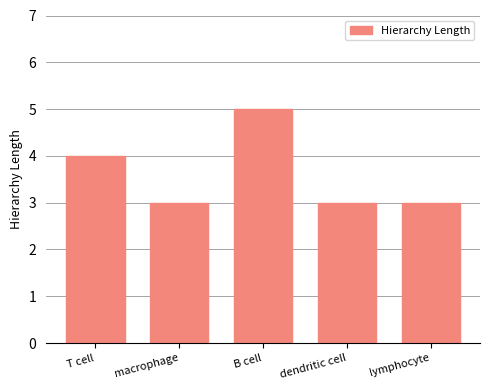

What is the maximum value shown in the chart?

5